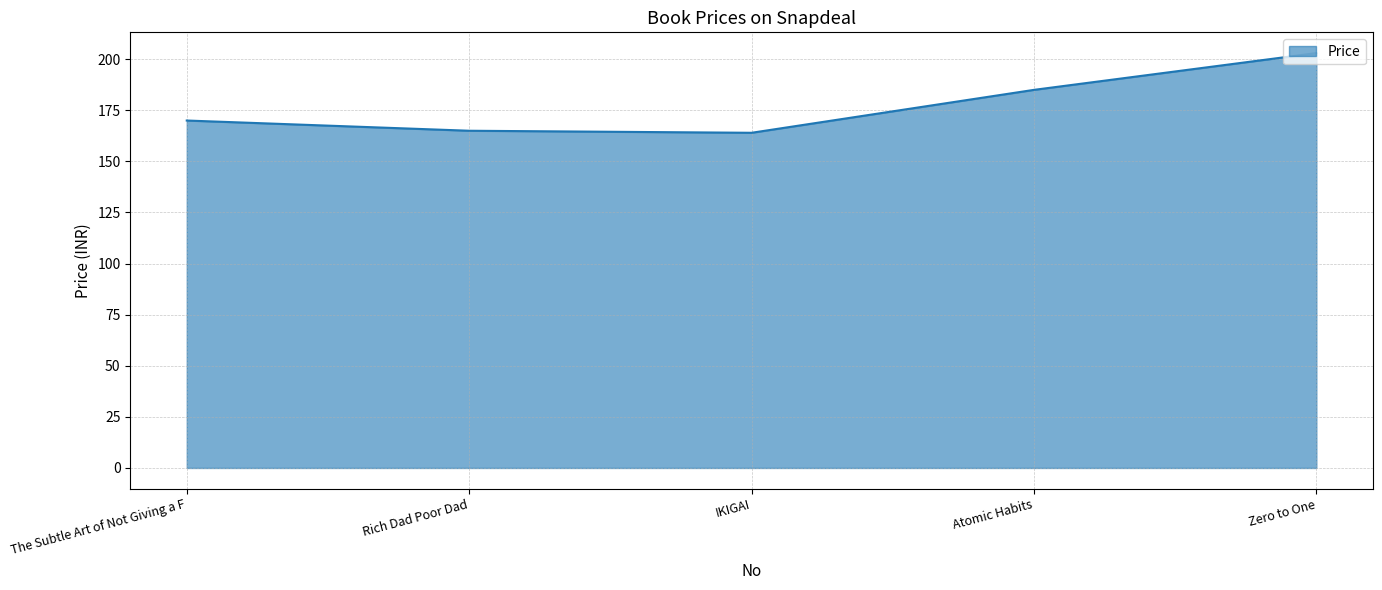

Is it true that the value at Atomic Habits is 185?

True